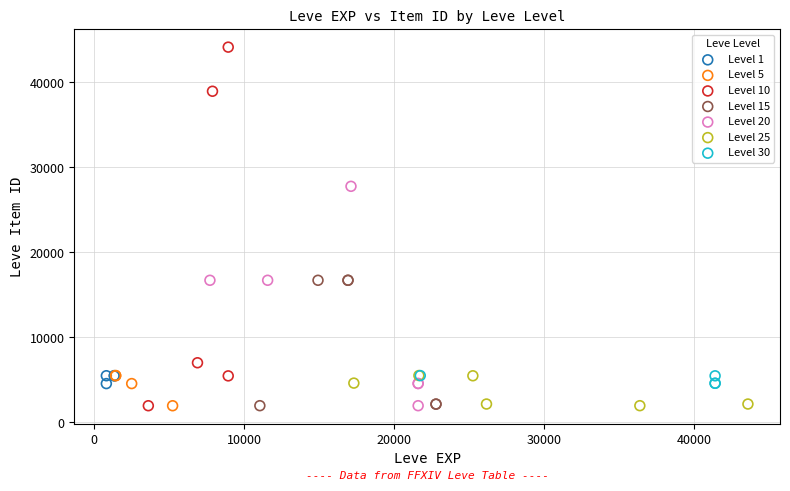

Which series contains the highest Y value?

Level 10